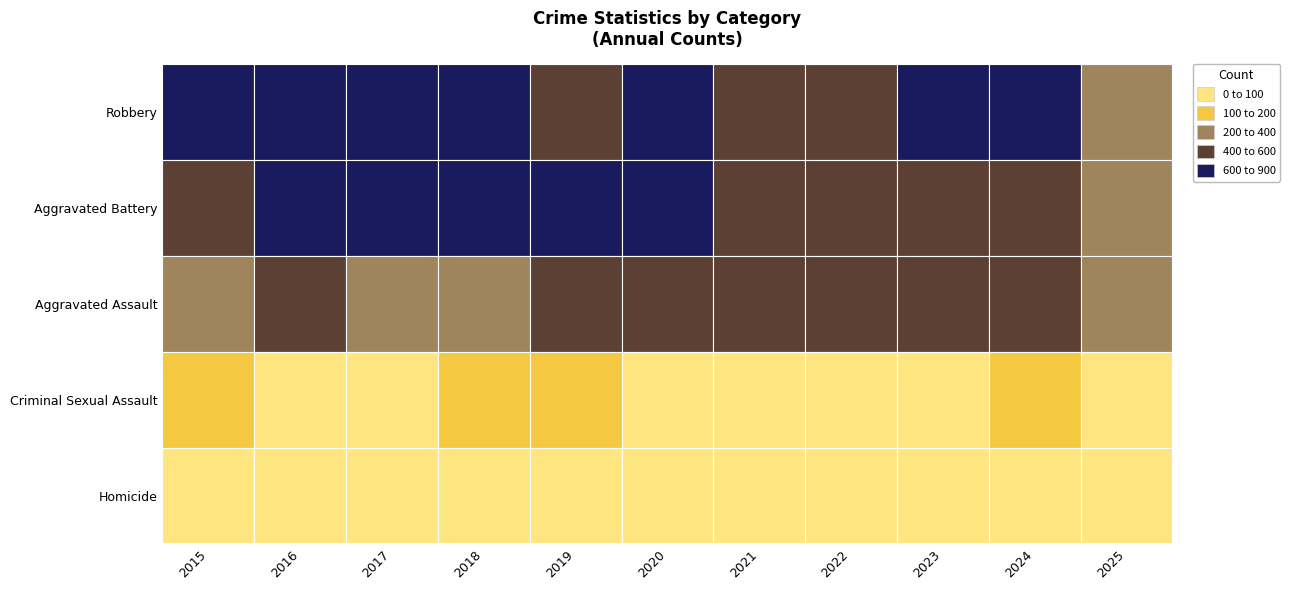

Between 2017 and 2021, which series saw the biggest shift?

Robbery